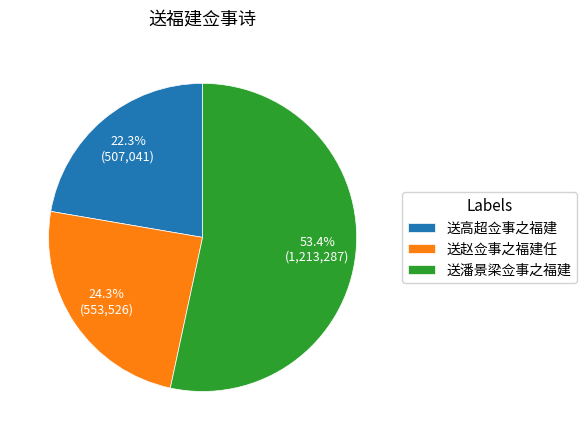

To the nearest percent, what is the difference between the 送潘景梁佥事之福建 and 送赵佥事之福建任 slice percentages?

29%